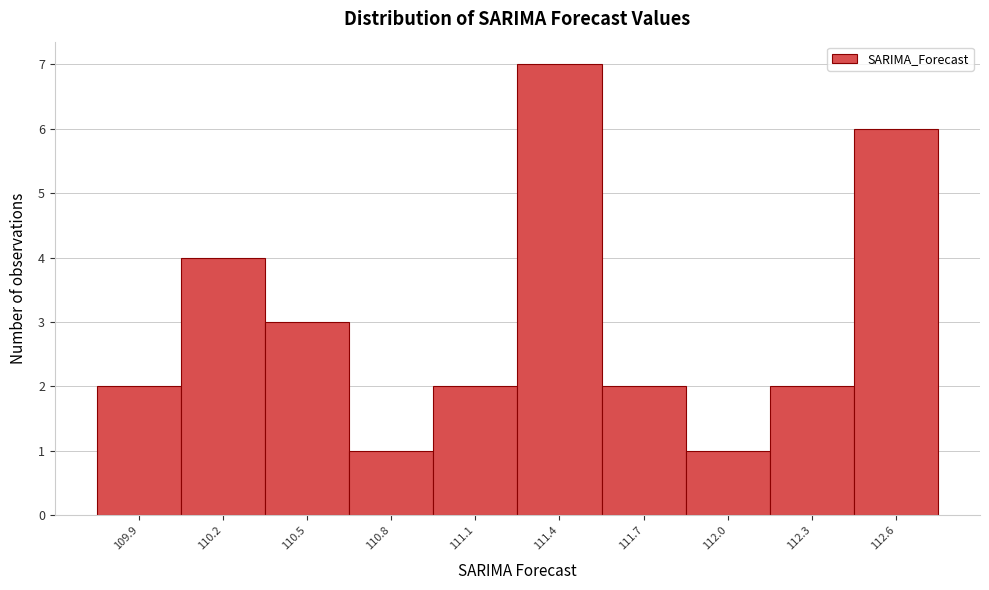

Reading right to left, extract all data points from this chart.

6	2	1	2	7	2	1	3	4	2